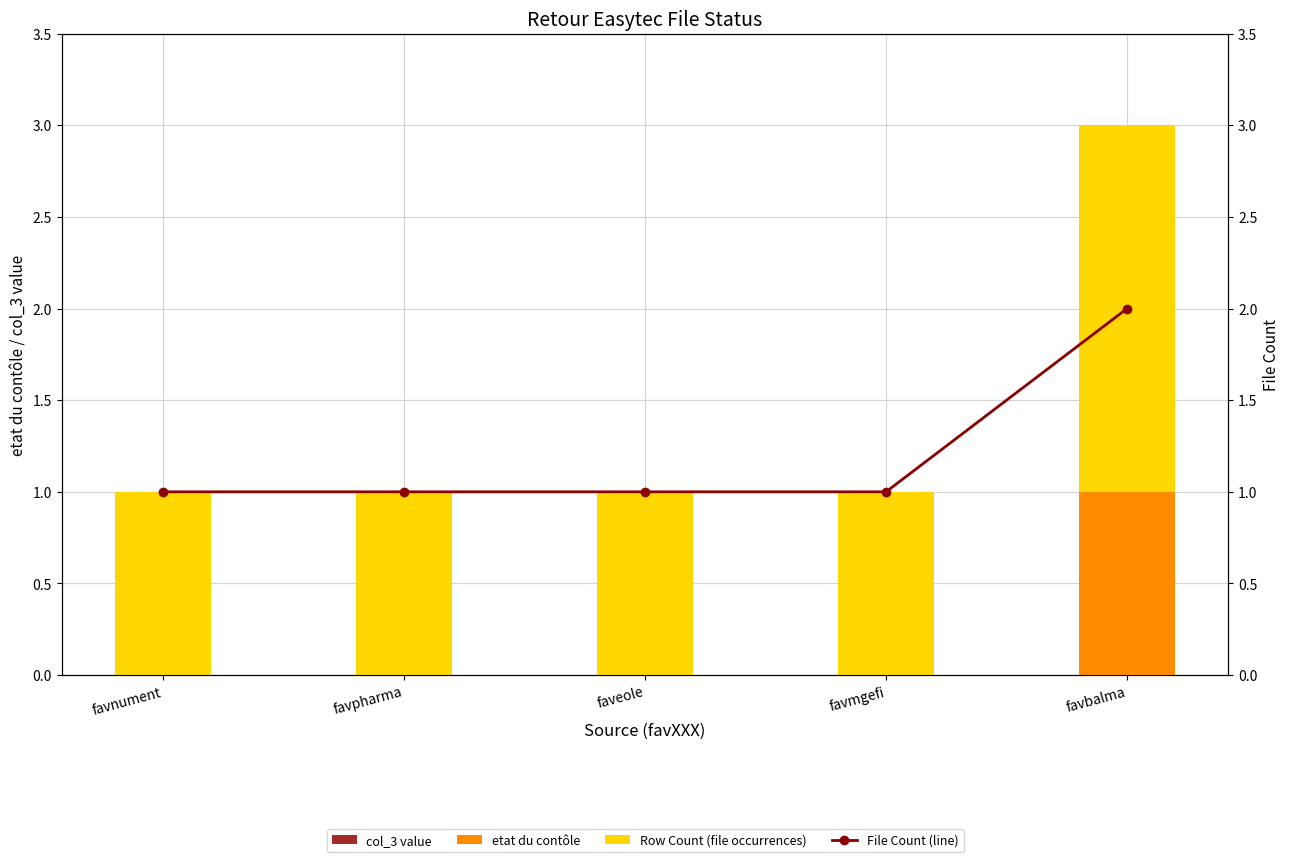

Which category has the lowest value across all series?

favnument